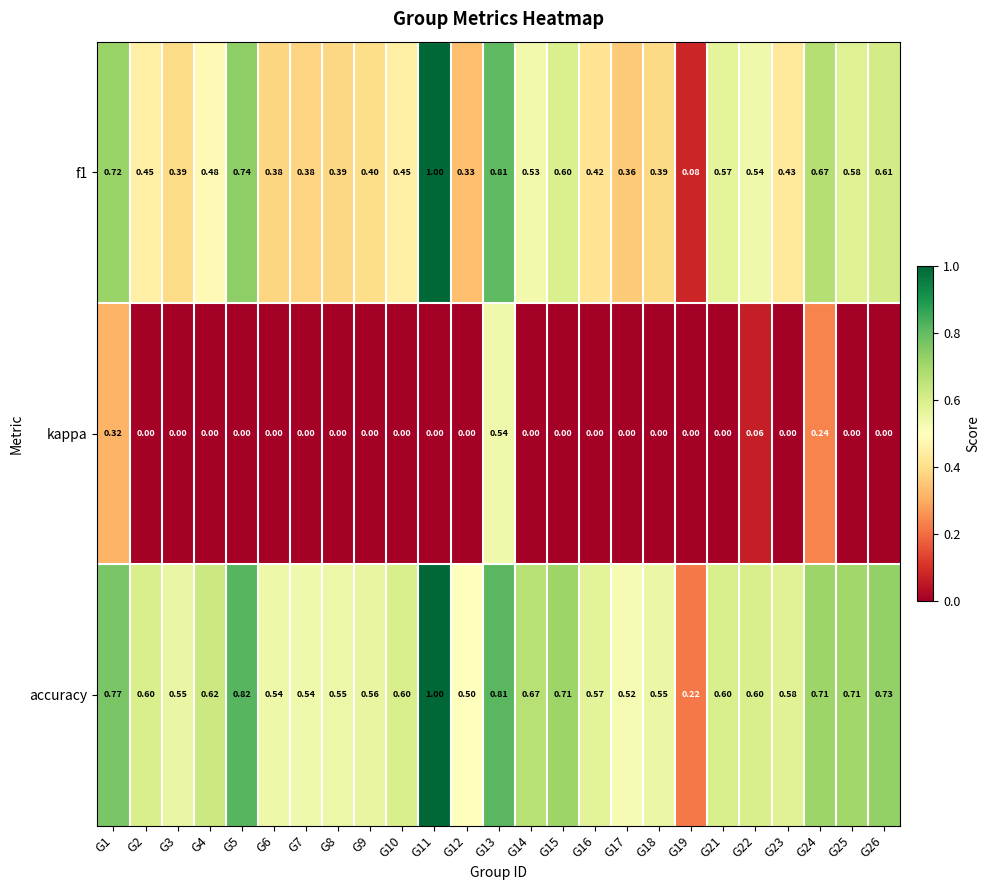

What is the total value across all series at G15?

1.3